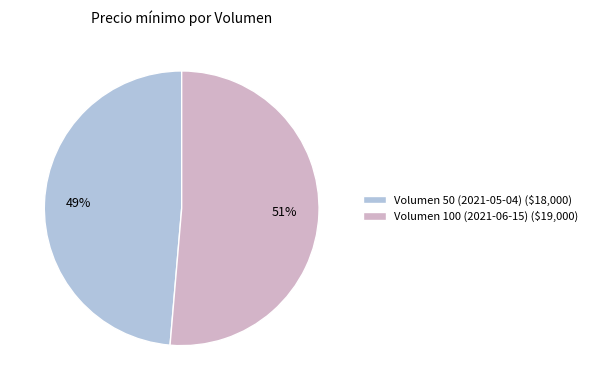

Is it true that Volumen 100 (2021-06-15) is 44% of the pie?

False